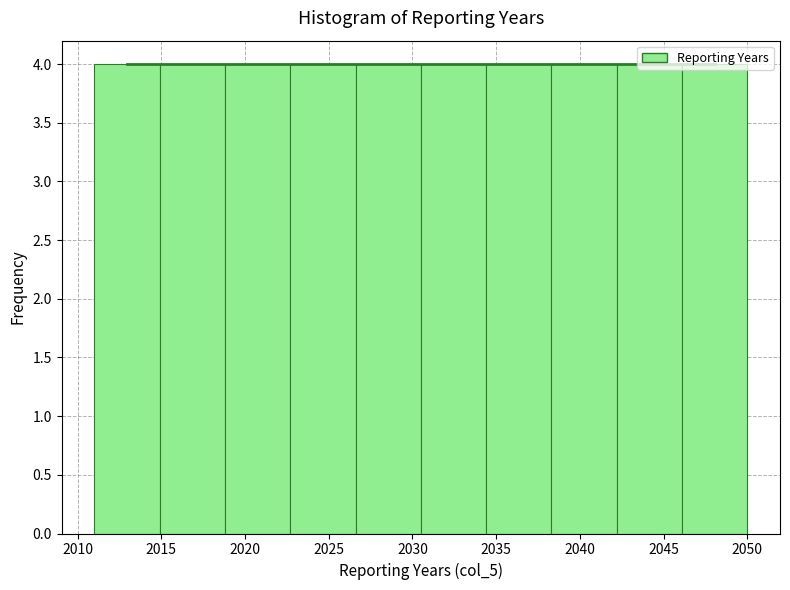

What is the height of the bar covering 2046.1 to 2050.0 on the x-axis? Neither the bar edges nor the heights are printed on the chart, so give them approximately, as read against the axes.

4